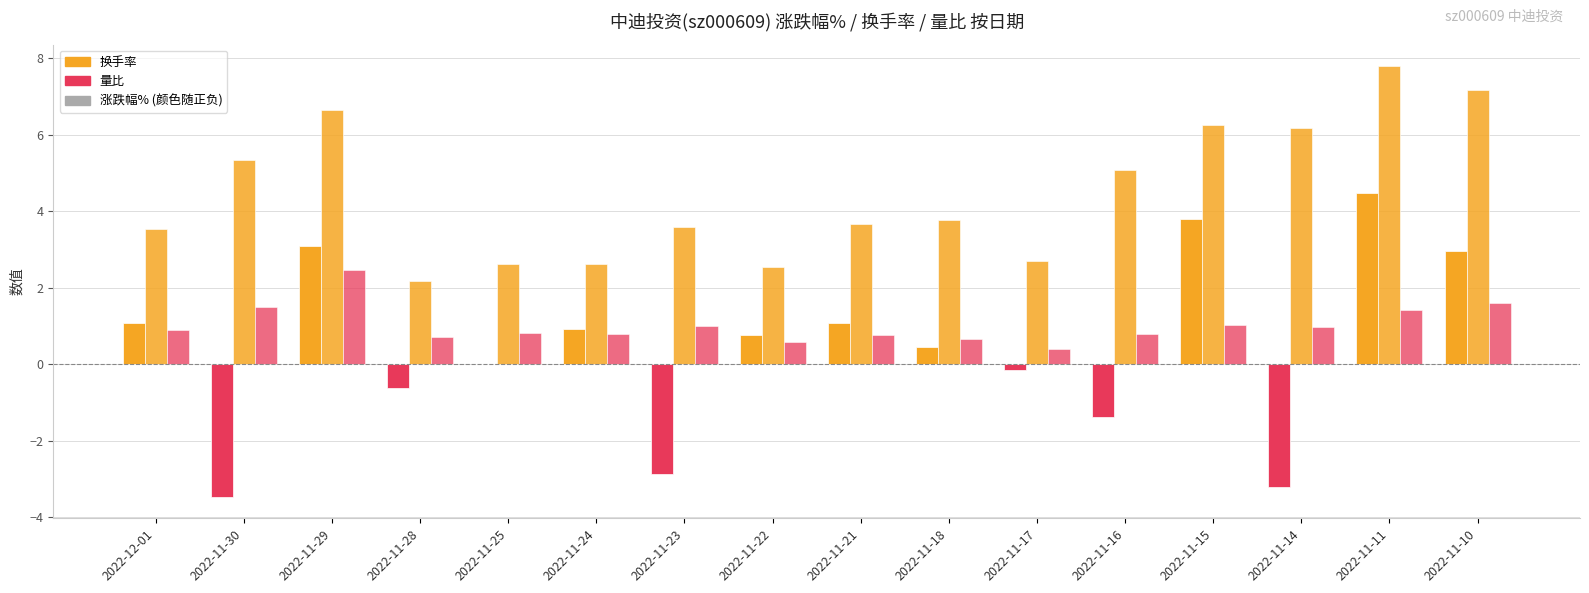

What is the difference between the highest and lowest values at 2022-11-23?

6.5